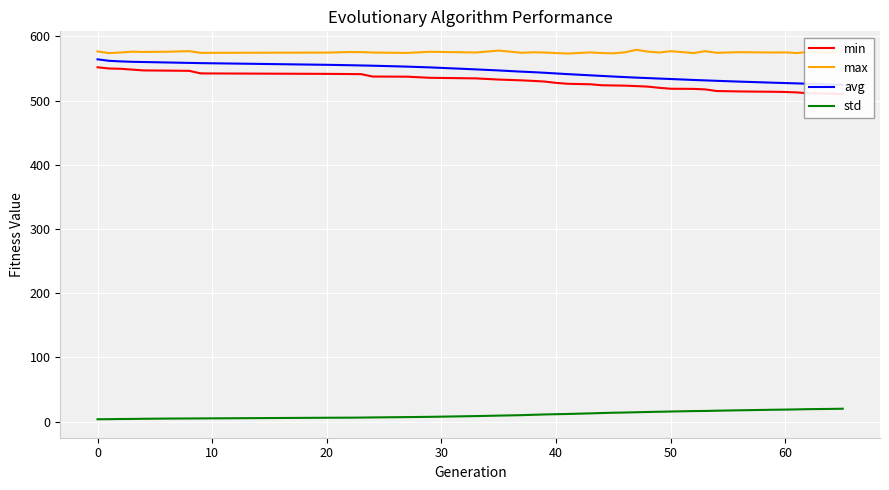

What is the highest value of the std series?

19.9